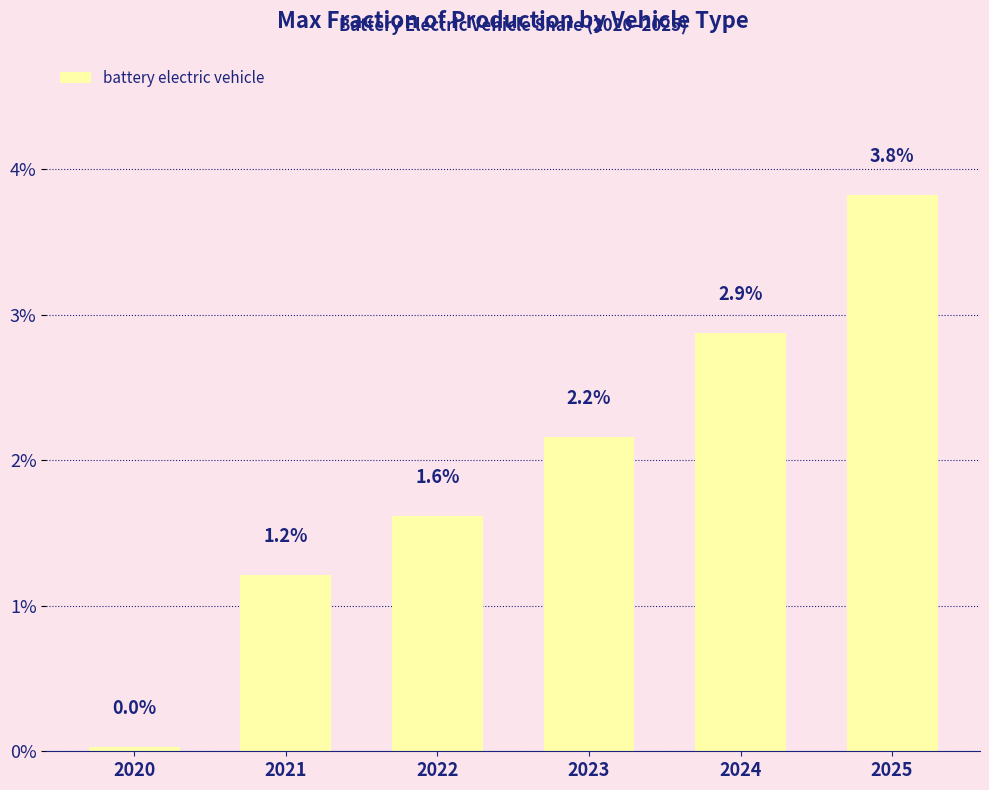

Does the chart contain stacked bars?

No